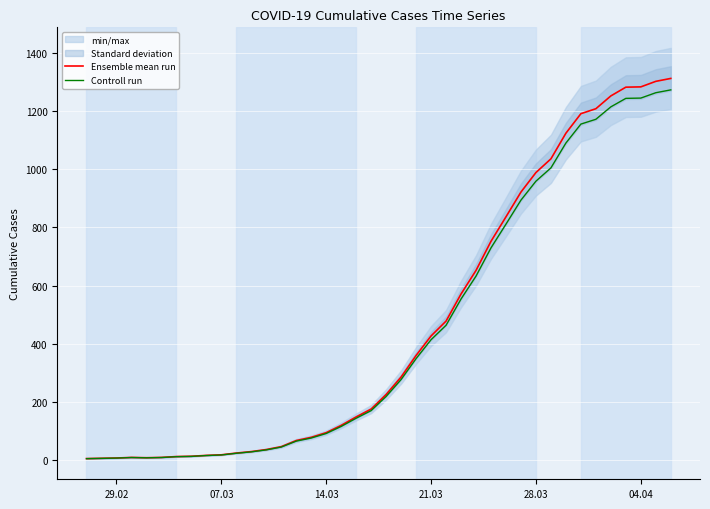

Which series changed the most between 29.02 and 9?

Ensemble mean run